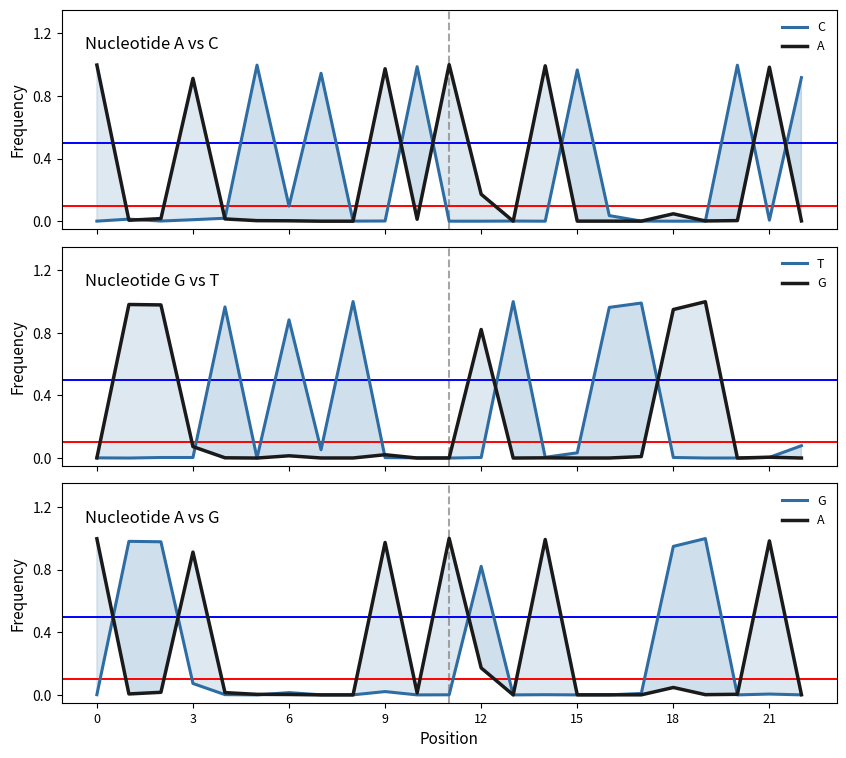

After their last crossing, which series has the higher values: T or A?

T